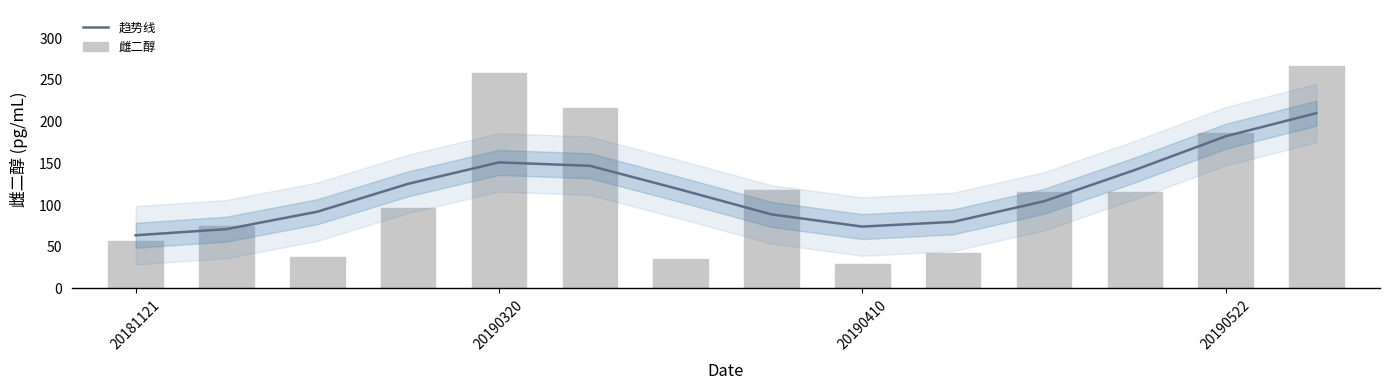

At how many categories does at least one series exceed 205?

3